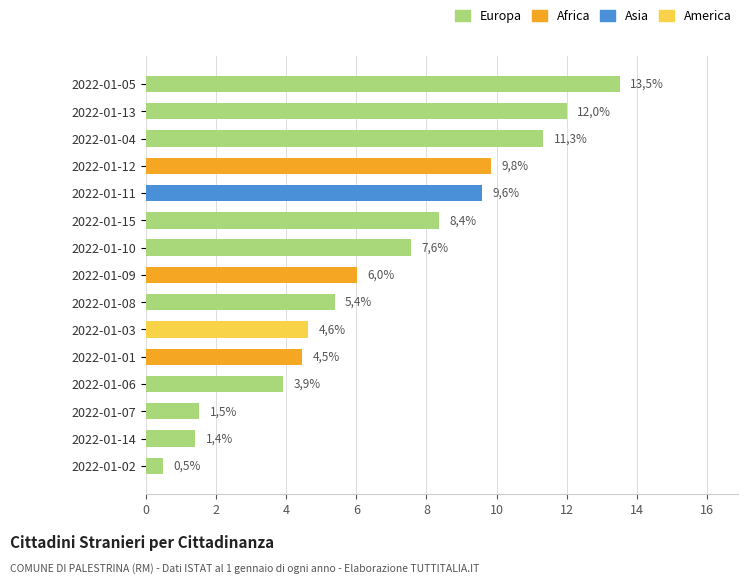

How many bars are there in total?

15